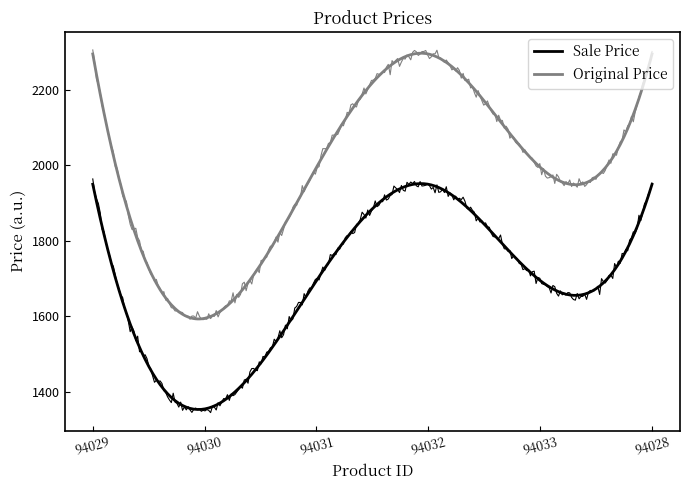

The Sale Price series shows 949 at 94033. True or false?

False